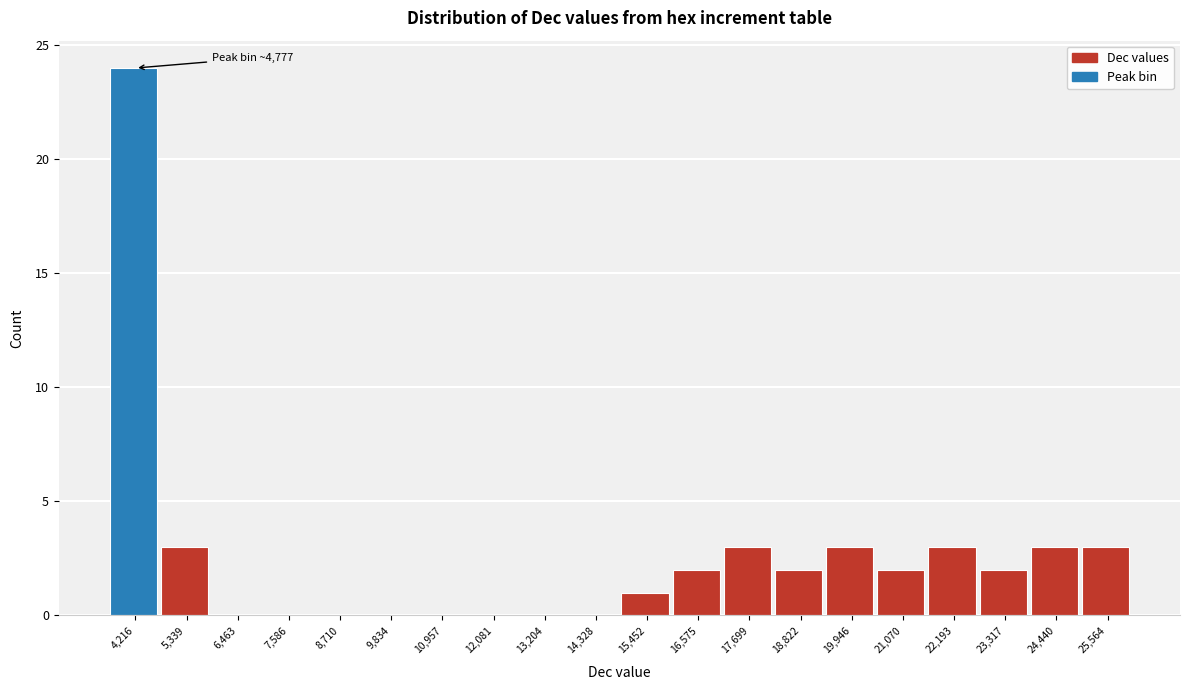

Reading left to right, transcribe all the data shown in this chart.

4,216=24	5,339=3	6,463=0	7,586=0	8,710=0	9,834=0	10,957=0	12,081=0	13,204=0	14,328=0	15,452=1	16,575=2	17,699=3	18,822=2	19,946=3	21,070=2	22,193=3	23,317=2	24,440=3	25,564=3